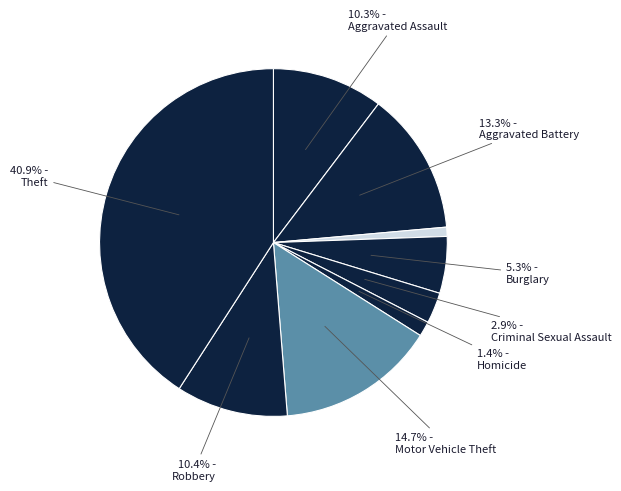

How many segments does this pie chart have?

9